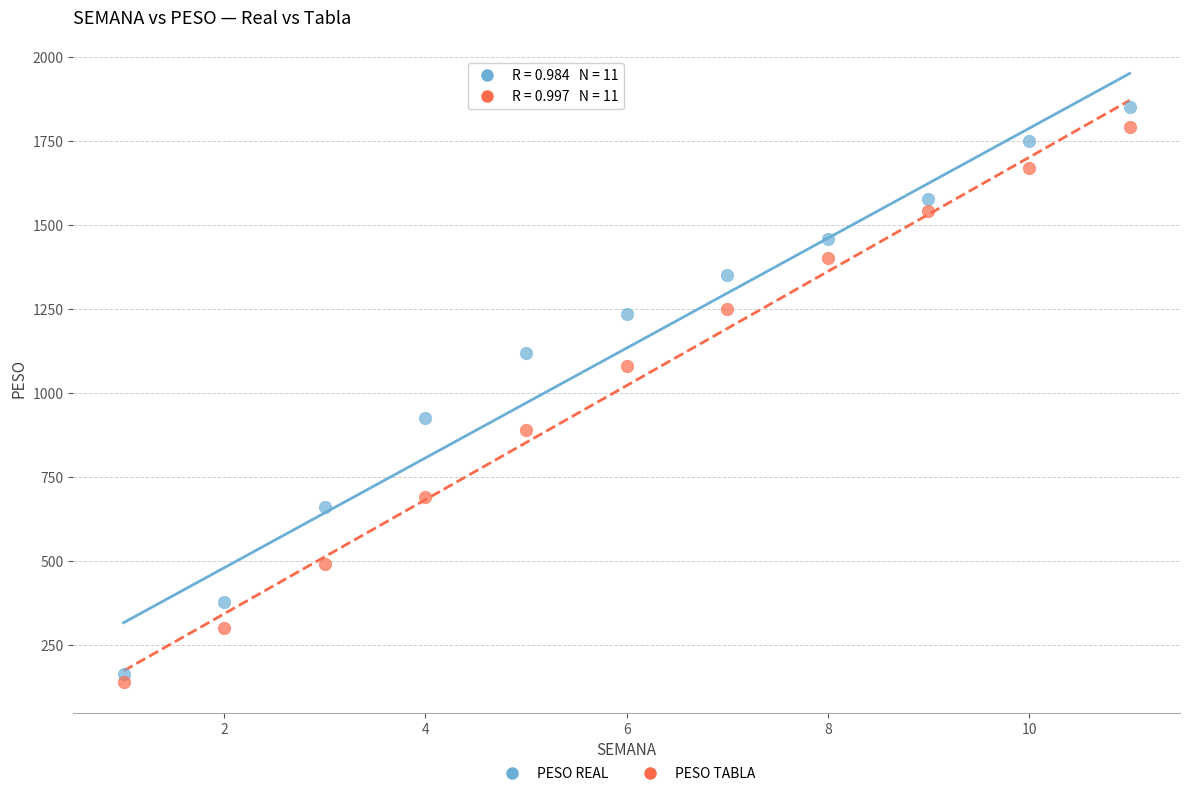

Which series has the widest spread of Y values?

PESO REAL